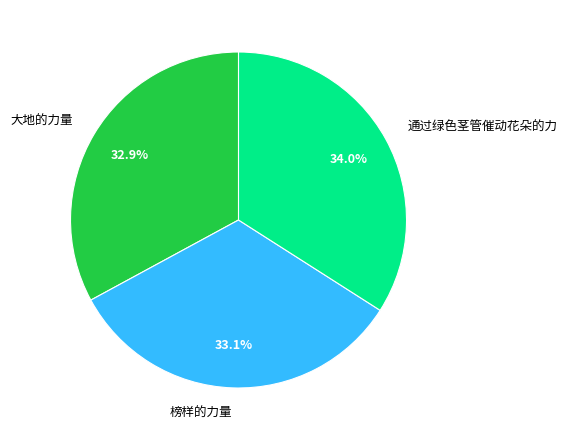

How many slices are in this pie chart?

3